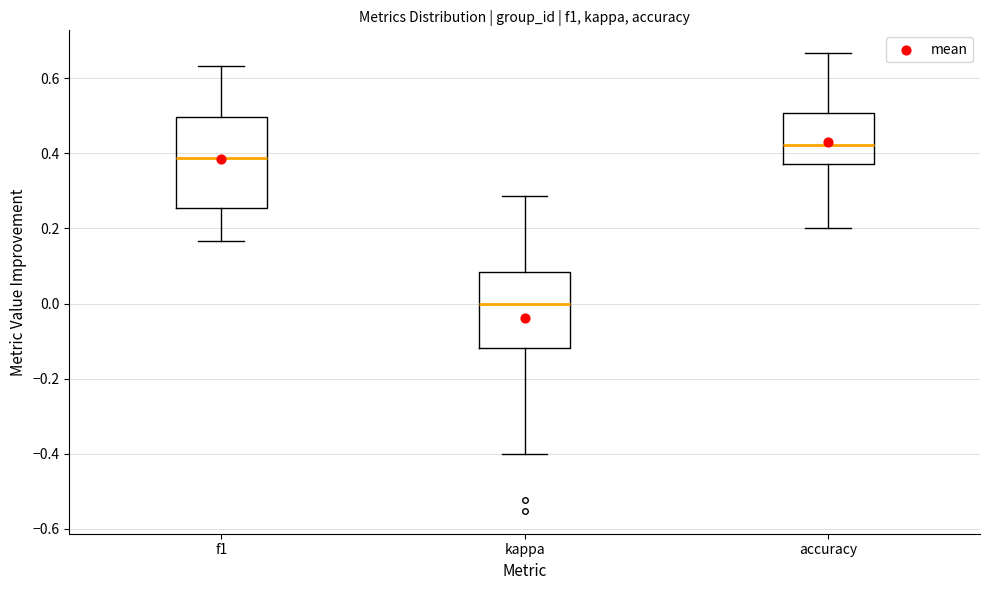

Comparing the boxes themselves (not the whiskers), which one is the tallest?

f1